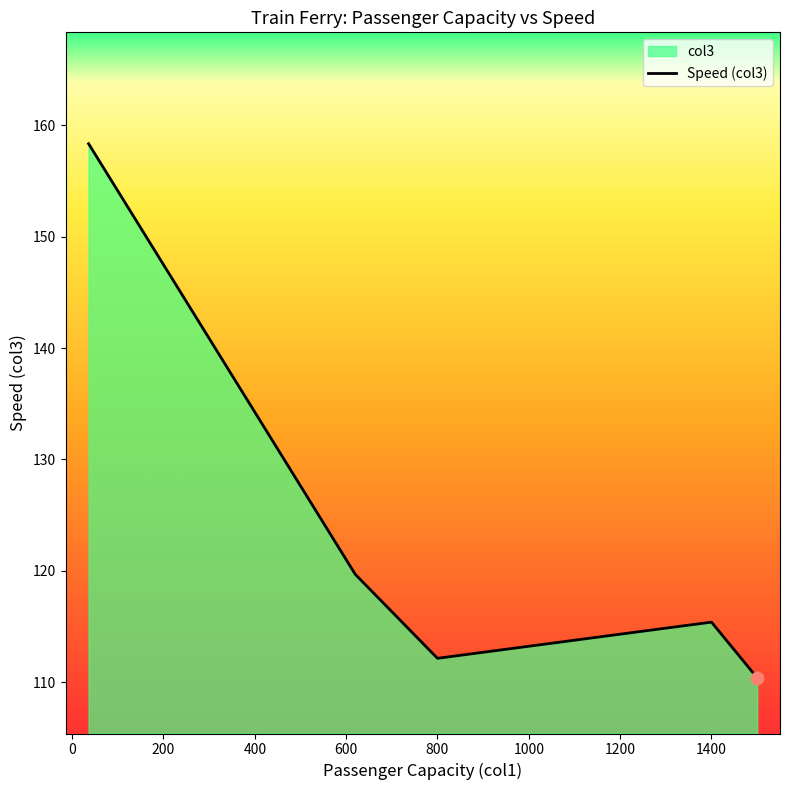

At which category does the data reach its first local peak?

1400